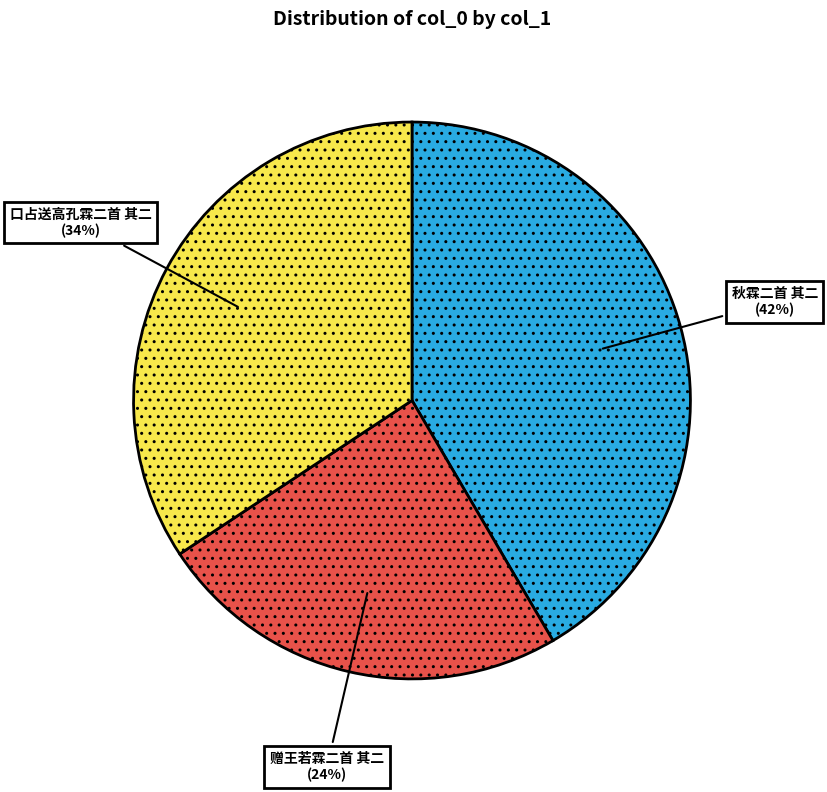

To the nearest percent, what is the average slice percentage?

33%